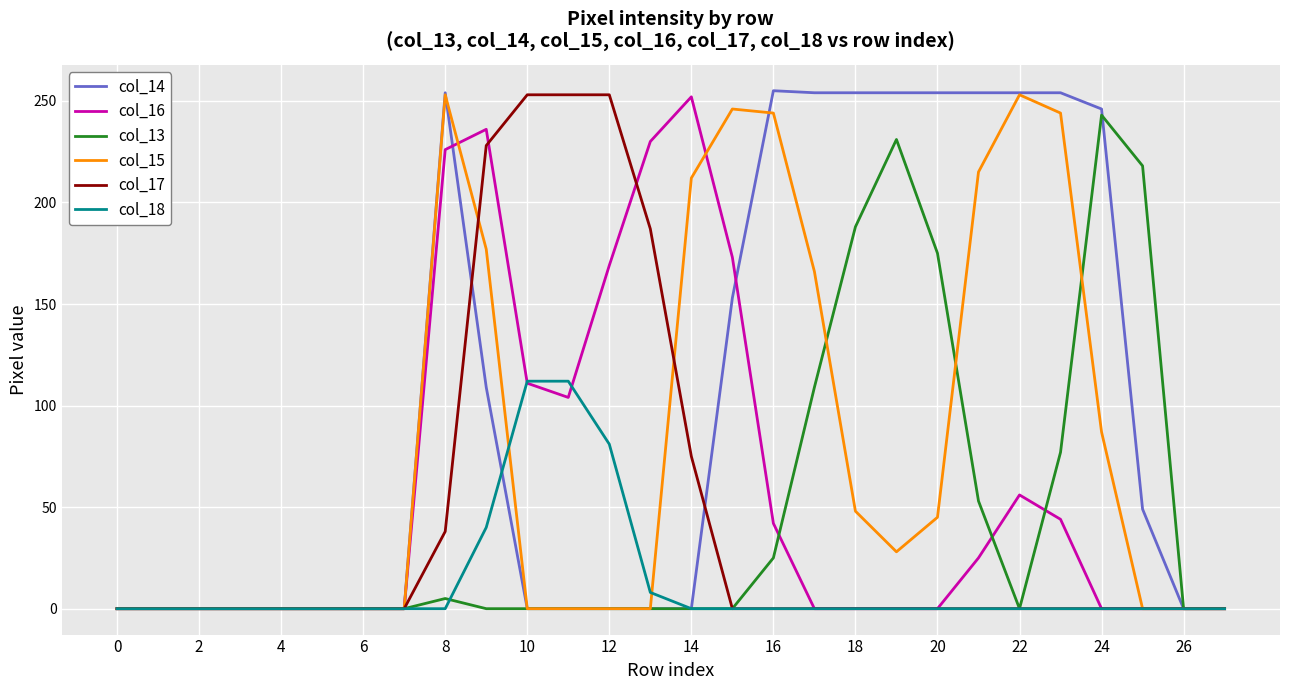

Which series has the largest total across all categories?

col_14